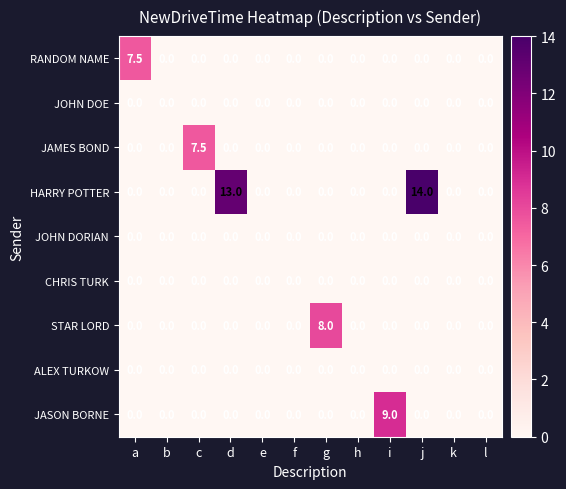

Is it true that JOHN DORIAN equals 0.0 at c?

True